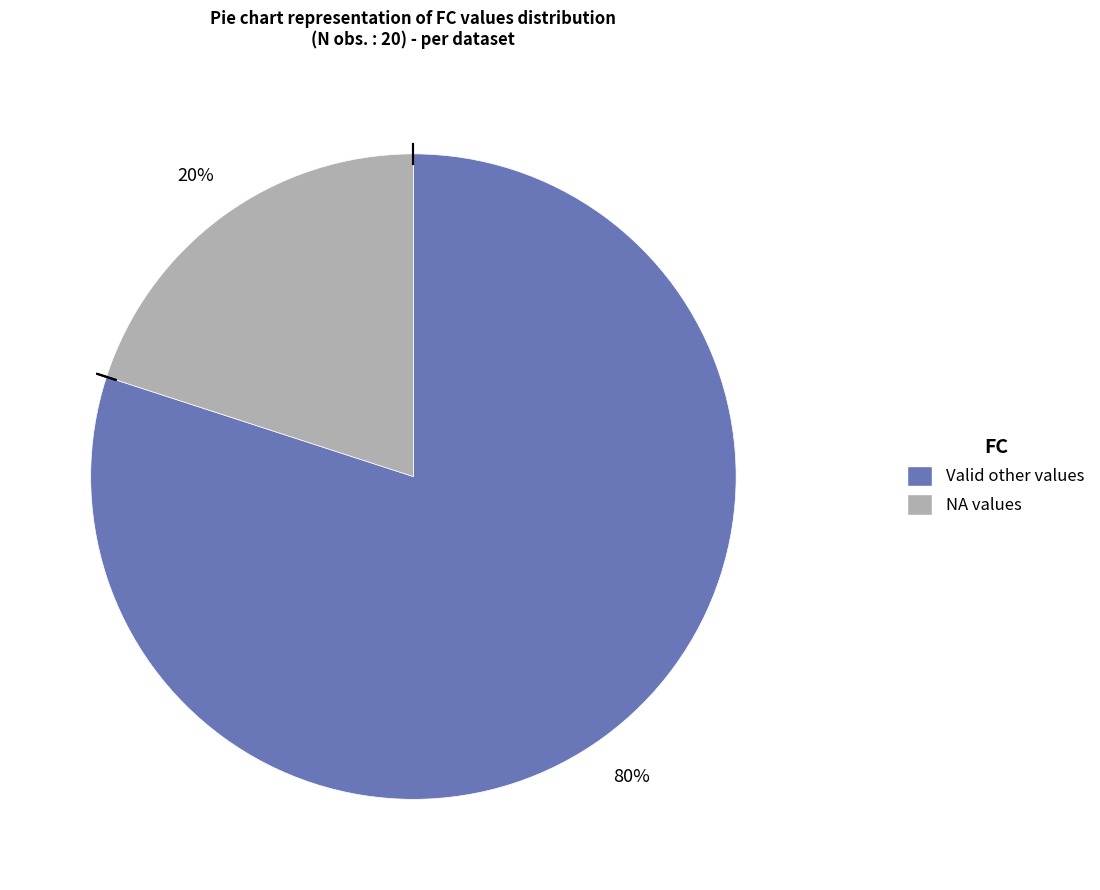

Is there any slice that represents more than half of the pie?

Yes